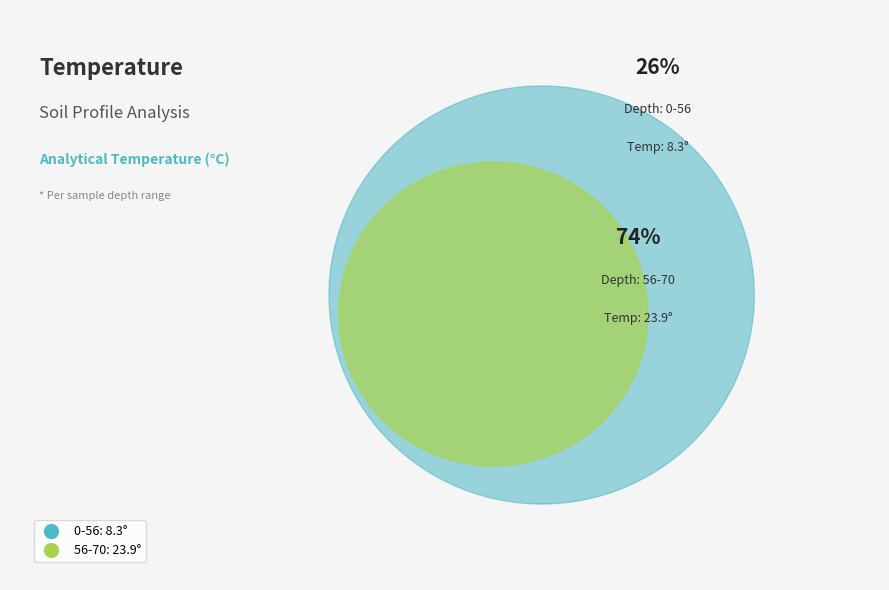

True or false: 0-56 accounts for 39% of the total.

False